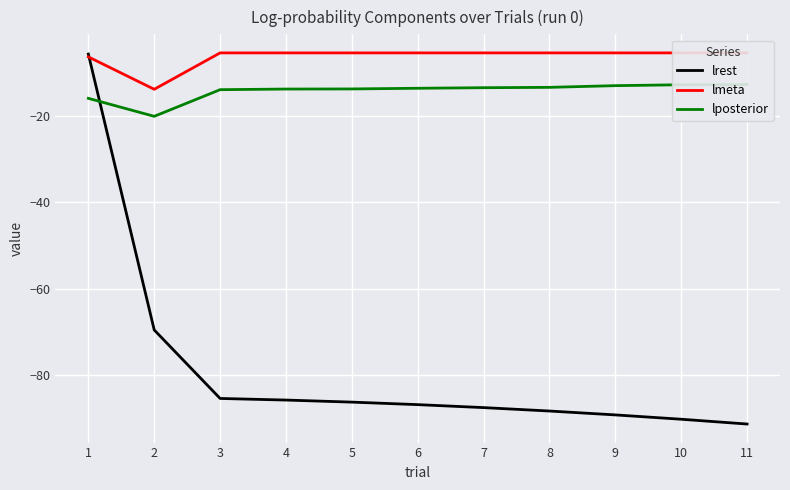

After their last crossing, which series has the higher values: lmeta or lrest?

lmeta